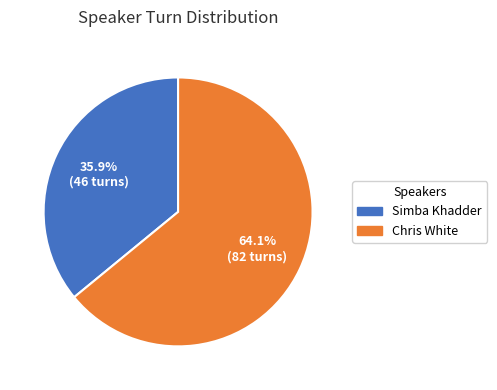

Which slice is the smallest?

Simba Khadder